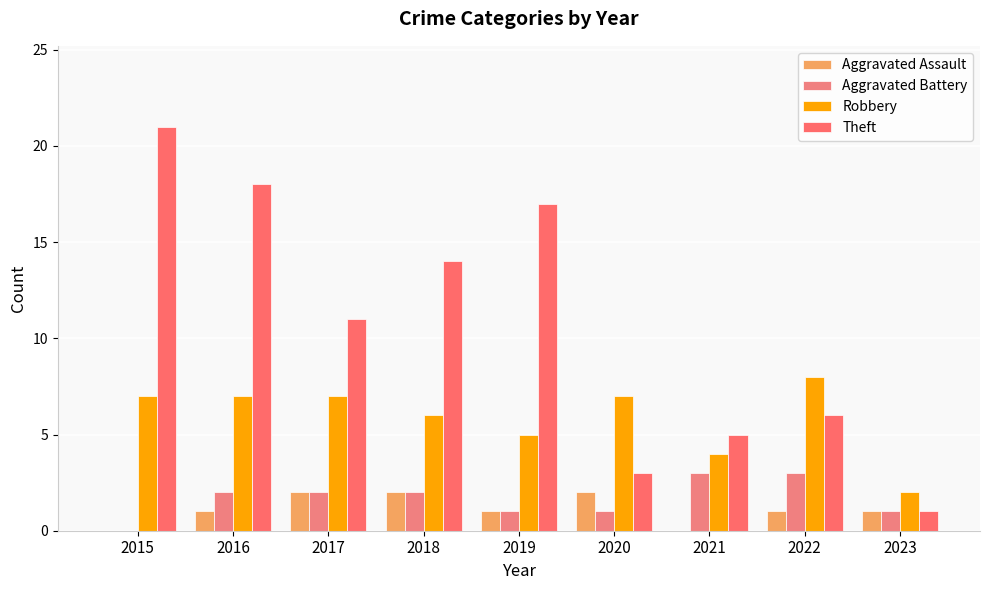

The value of Aggravated Battery at 2017 is 1. True or false?

False